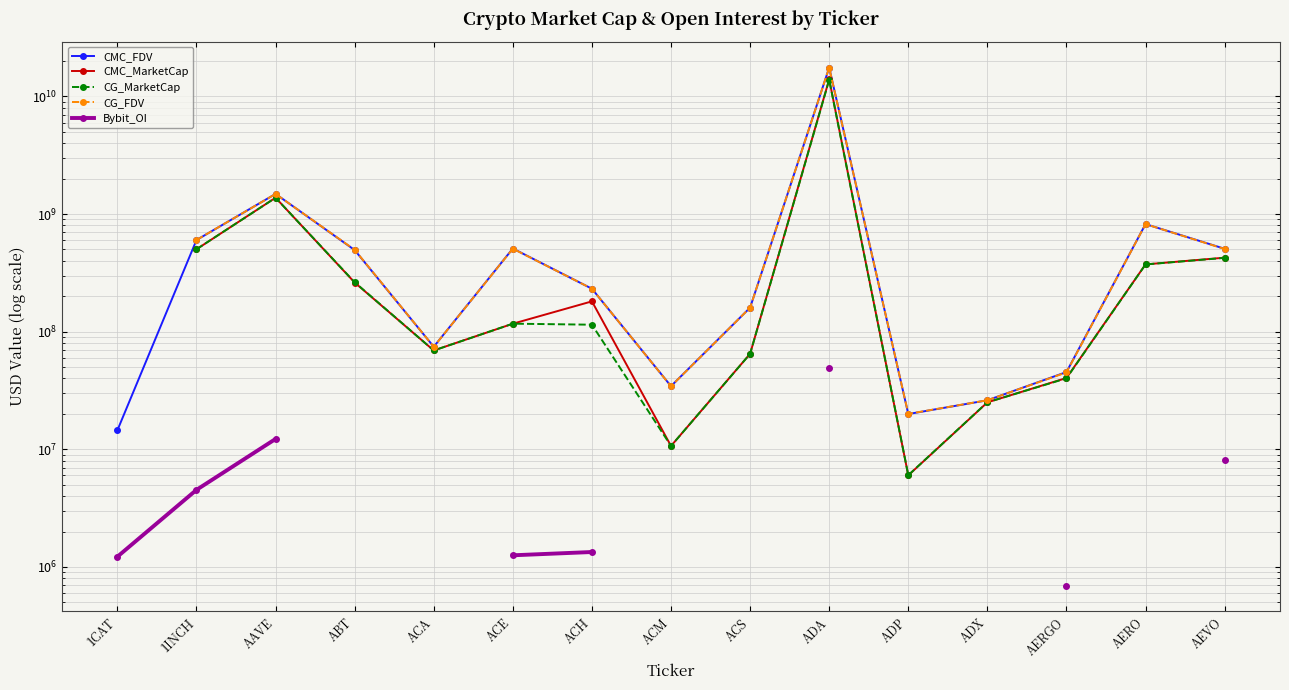

How many lines are shown in the chart?

5